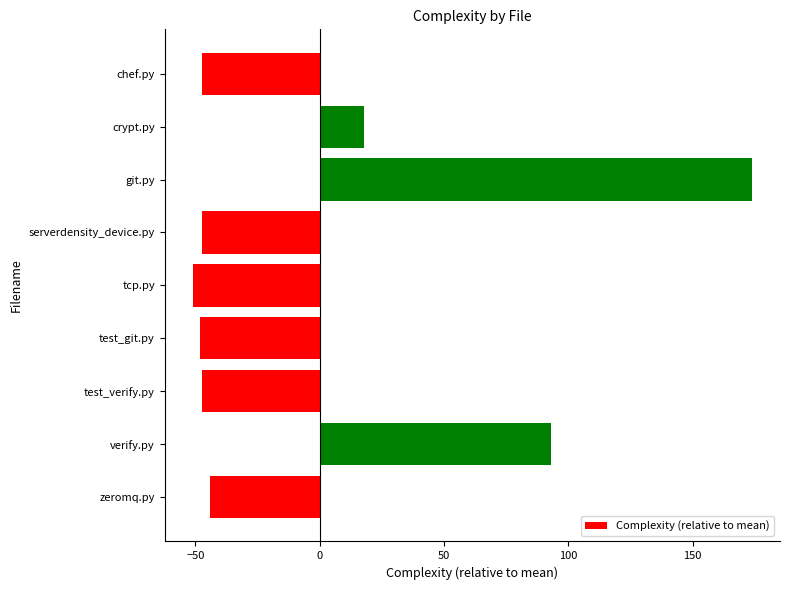

How many series are shown in this chart?

1